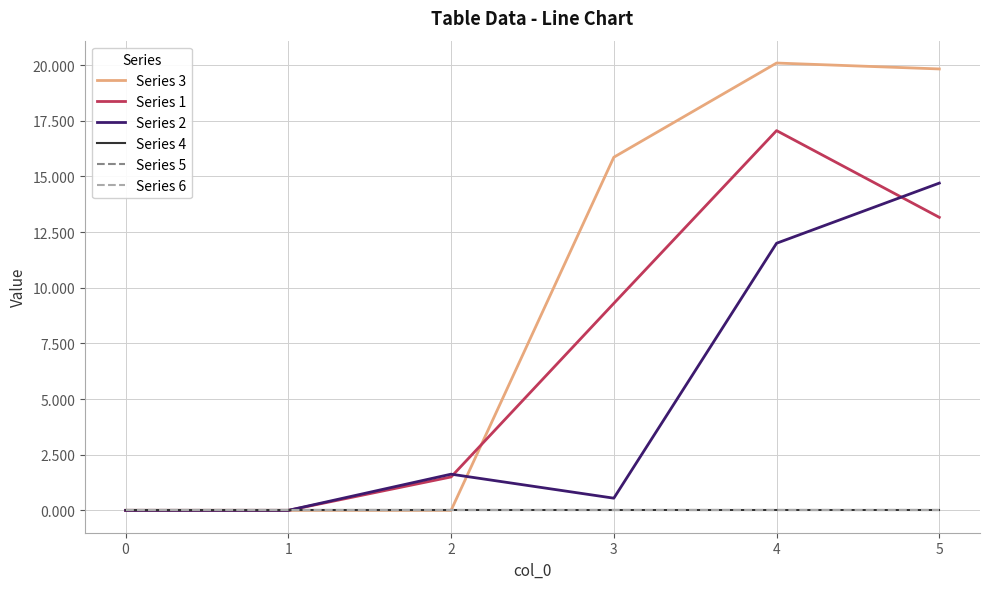

Which series has the widest spread of values?

Series 3